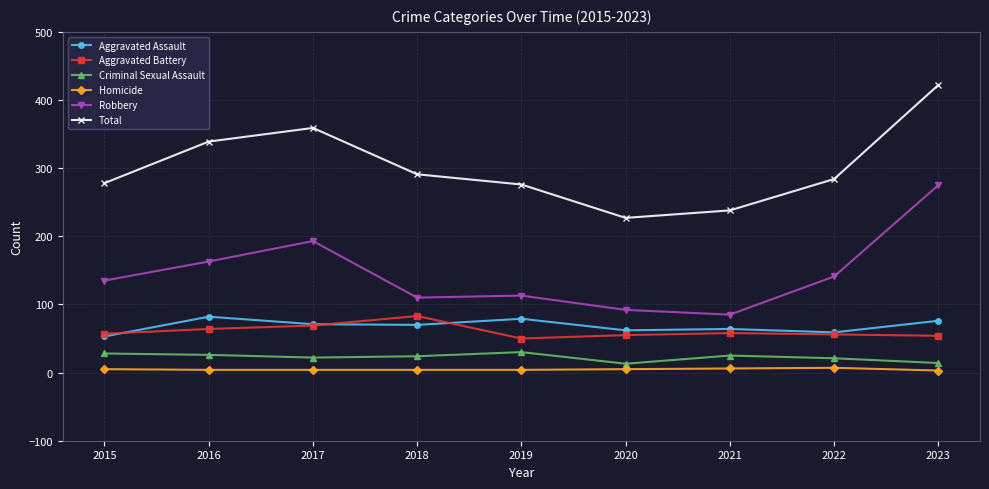

What are all the series names shown in the legend?

Aggravated Assault, Aggravated Battery, Criminal Sexual Assault, Homicide, Robbery, Total